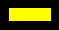

How many slices are in this pie chart?

9